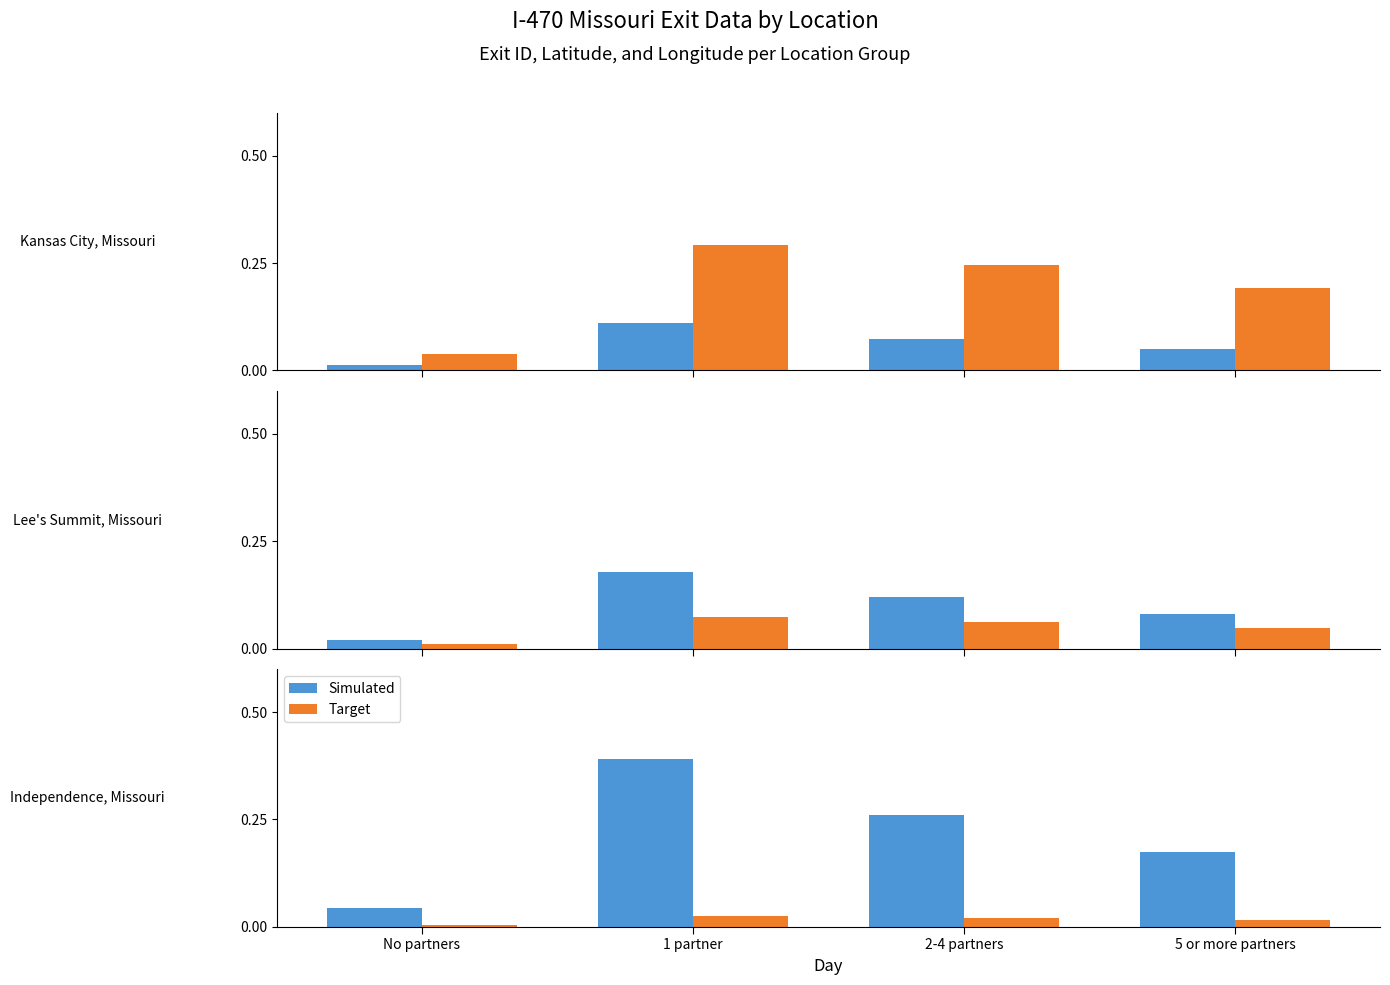

True or false: Target has a value of 0.0 at No partners.

False